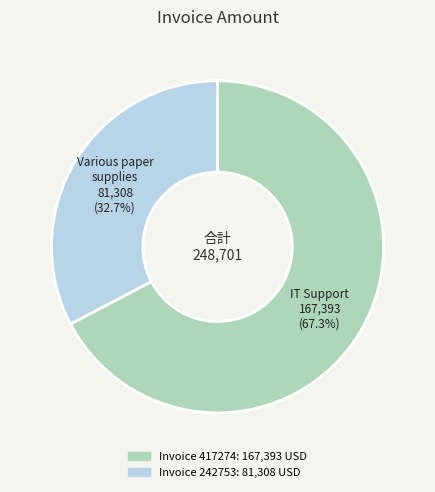

How many slices are in this pie chart?

2